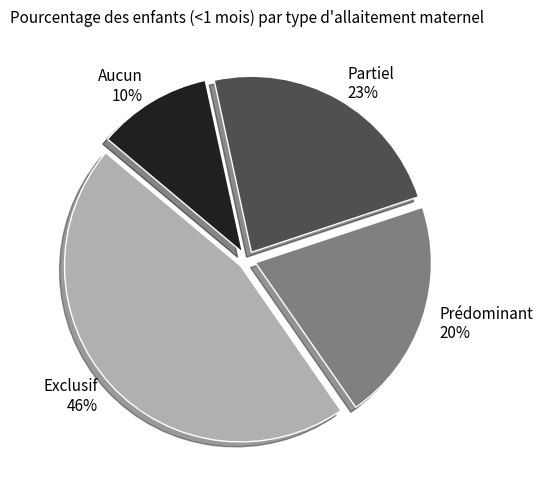

To the nearest percent, what is the difference between the Aucun and Prédominant slice percentages?

10%